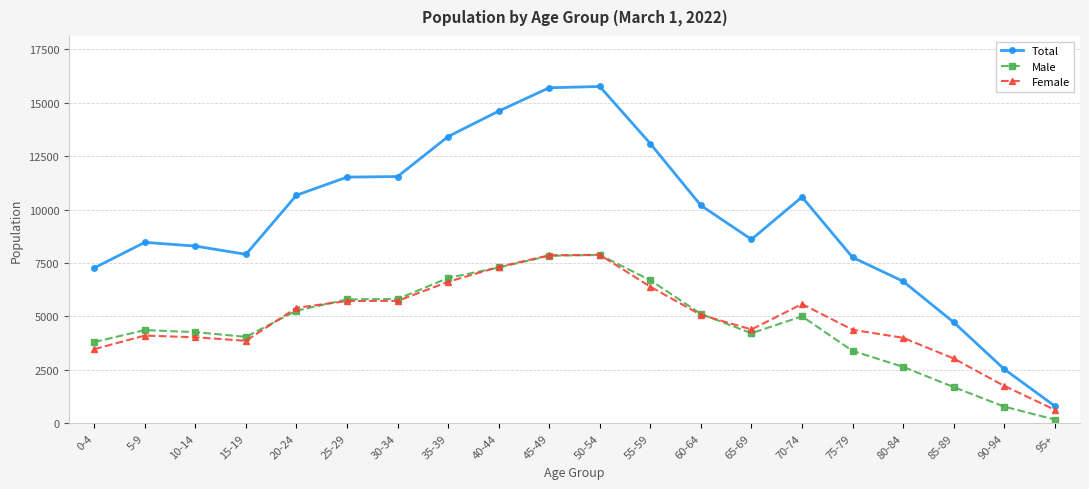

What is the label of the 5th point from the right?

75-79